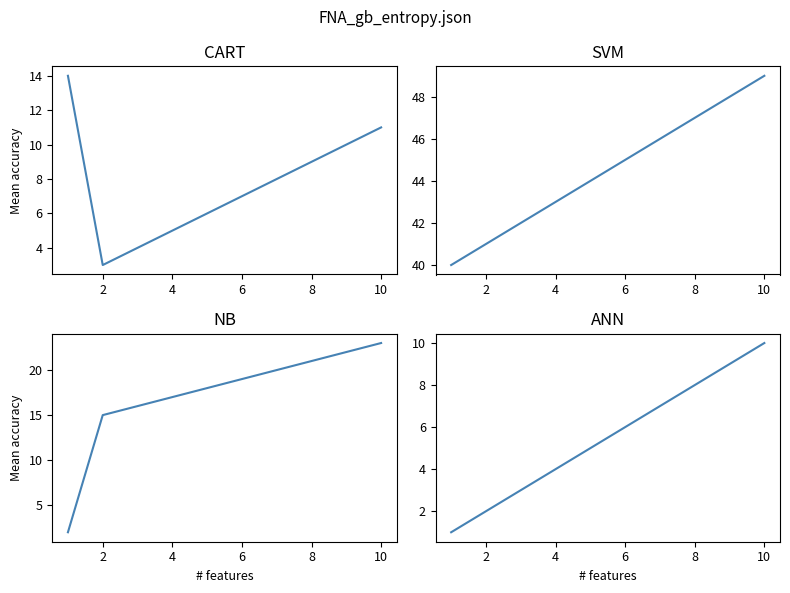

Which series has the largest total across all categories?

SVM